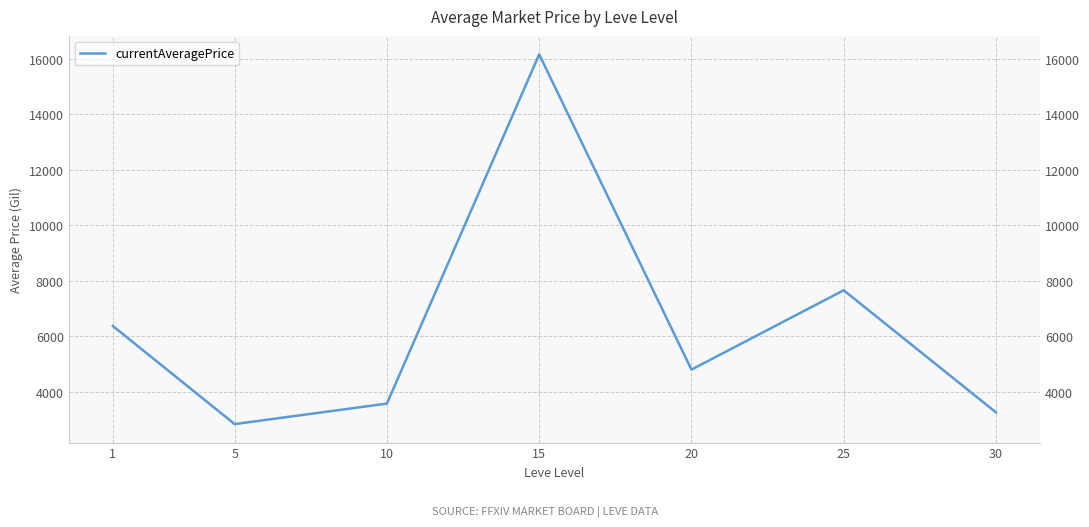

Reading right to left, transcribe all the data shown in this chart.

3256.0	7655.7	4797.7	16154.9	3572.7	2834.3	6368.5